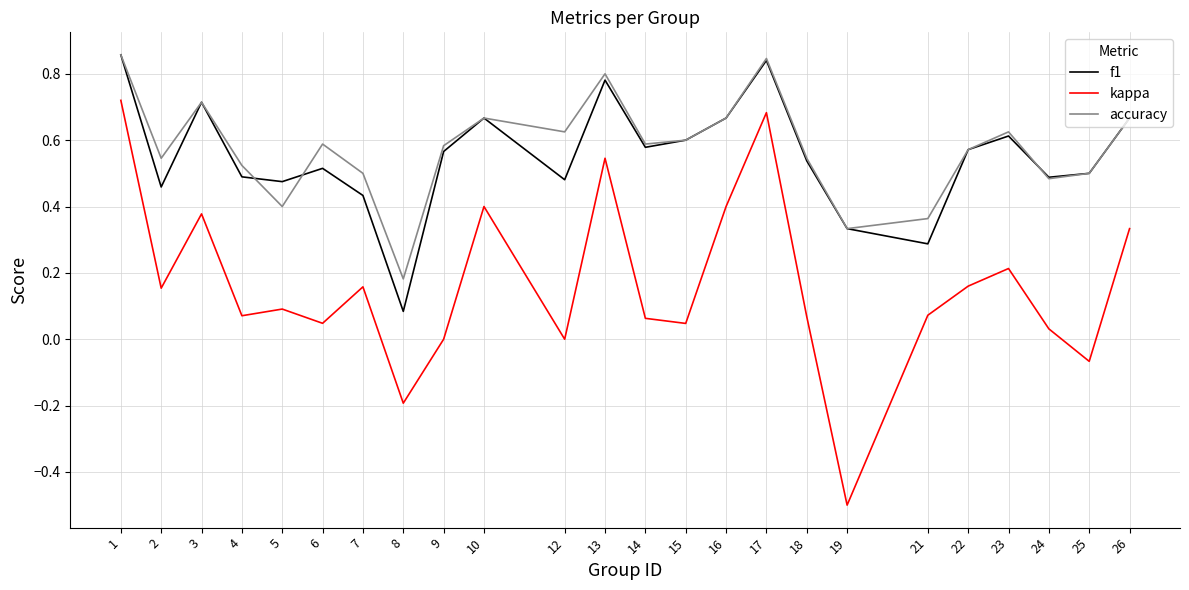

Is the value of kappa at 15 greater than the value of f1 at 14?

No